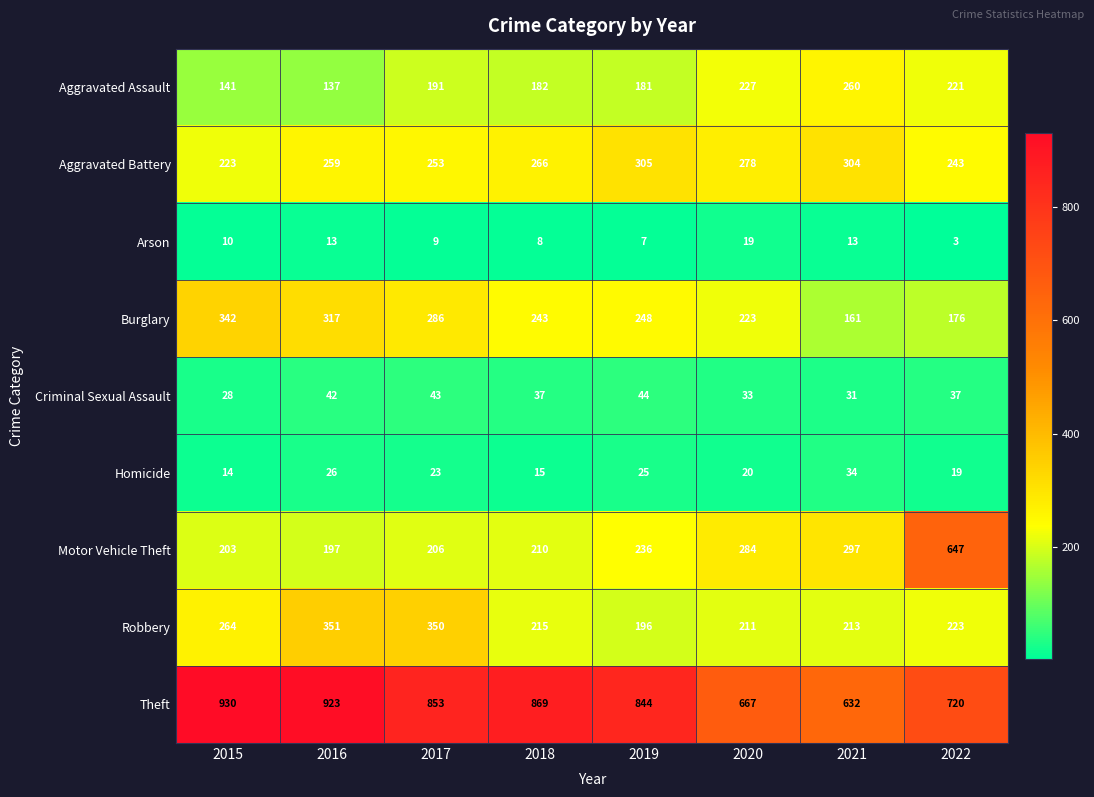

Read the Robbery value at 2019.

196